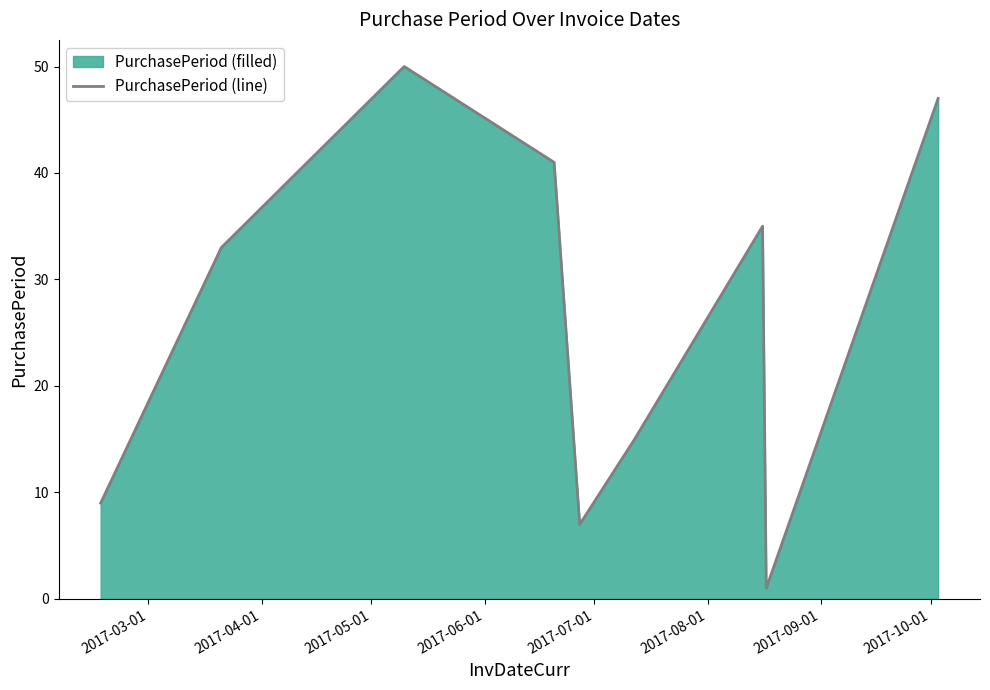

What is the difference between the maximum and minimum values?

49